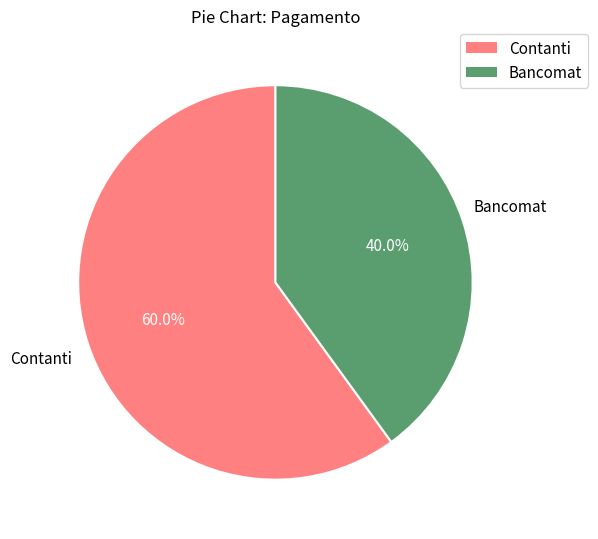

What portion of the pie excludes Bancomat?

60.0%